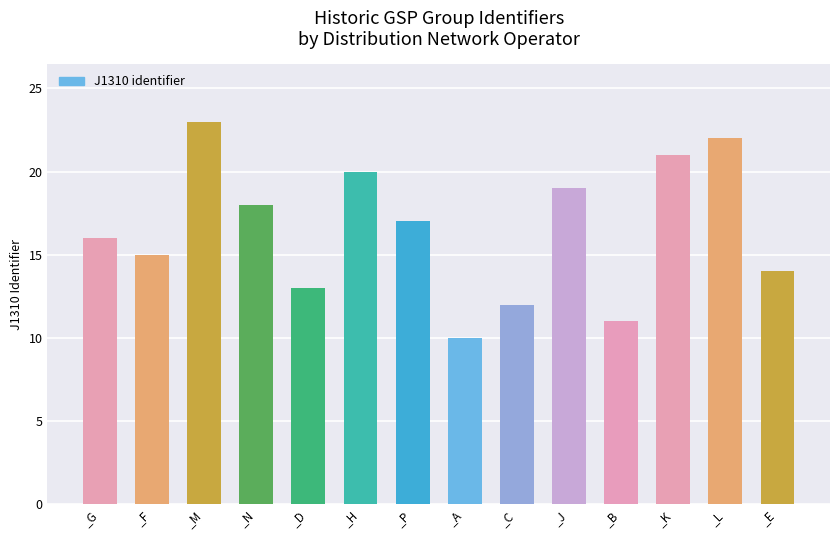

Which has a higher value, _L or _M?

_M